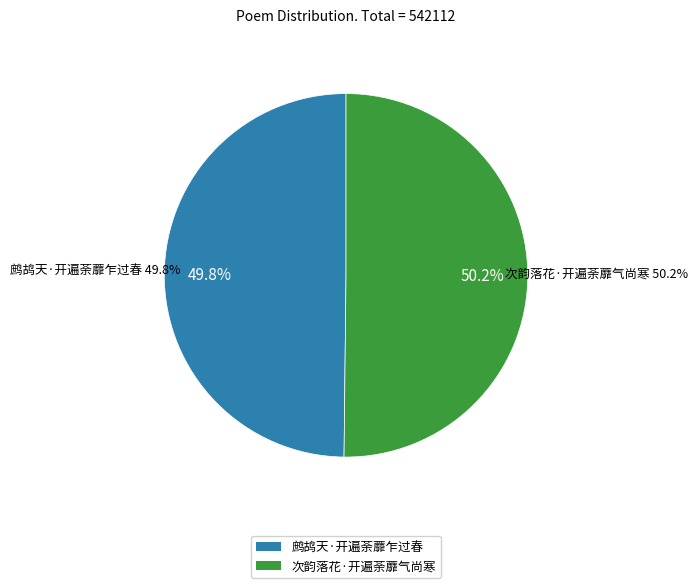

To the nearest percent, what is the combined percentage of 鹧鸪天·开遍荼蘼乍过春 and 次韵落花·开遍荼蘼气尚寒?

100%